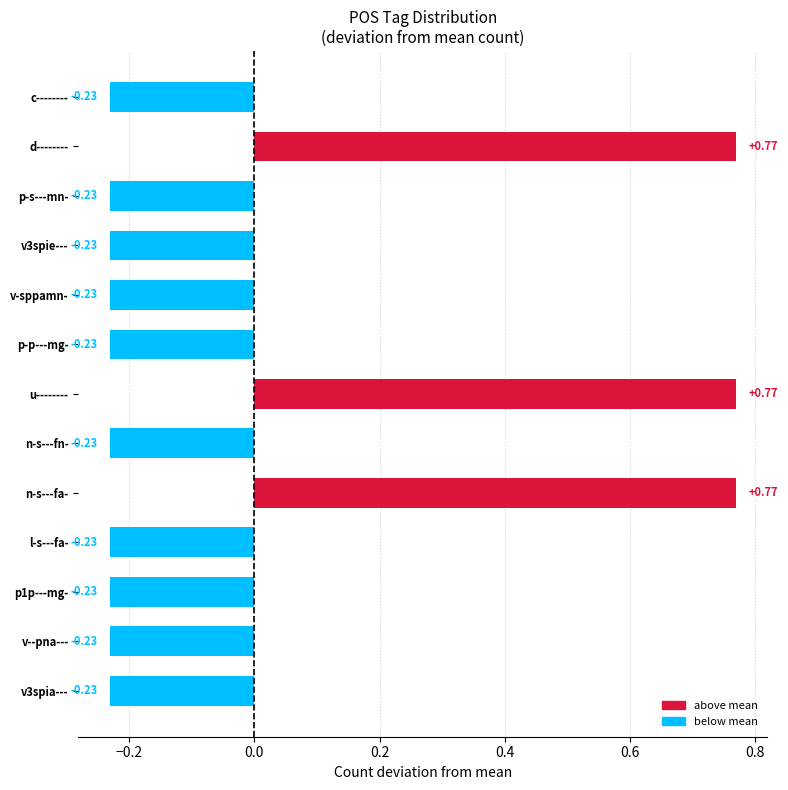

What is the difference between the values at u-------- and v--pna---?

1.0